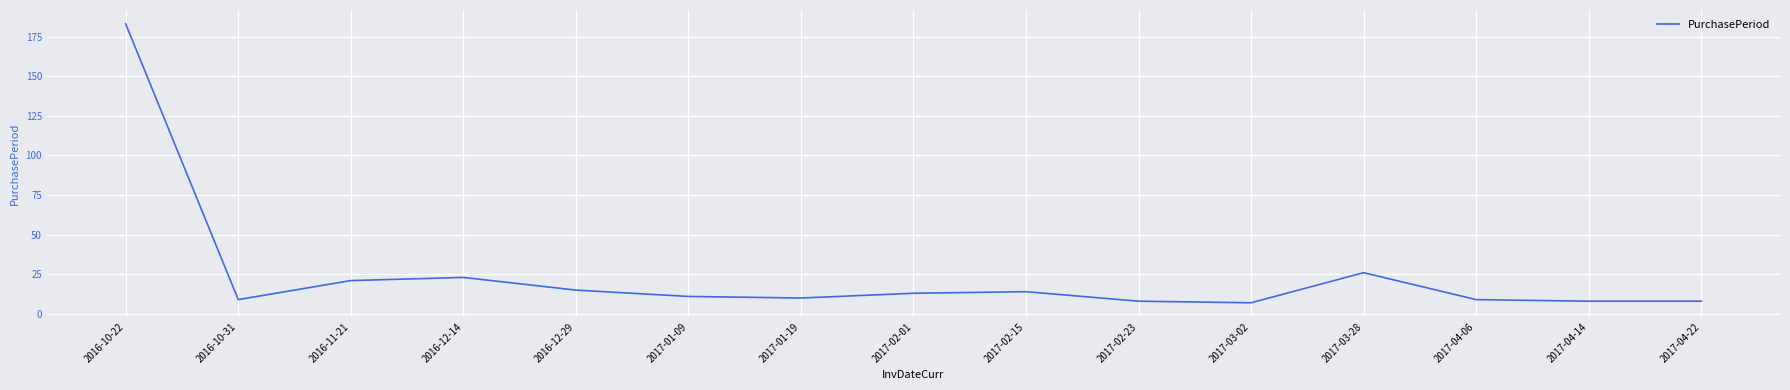

At which label is the value closest to 95?

2017-03-28